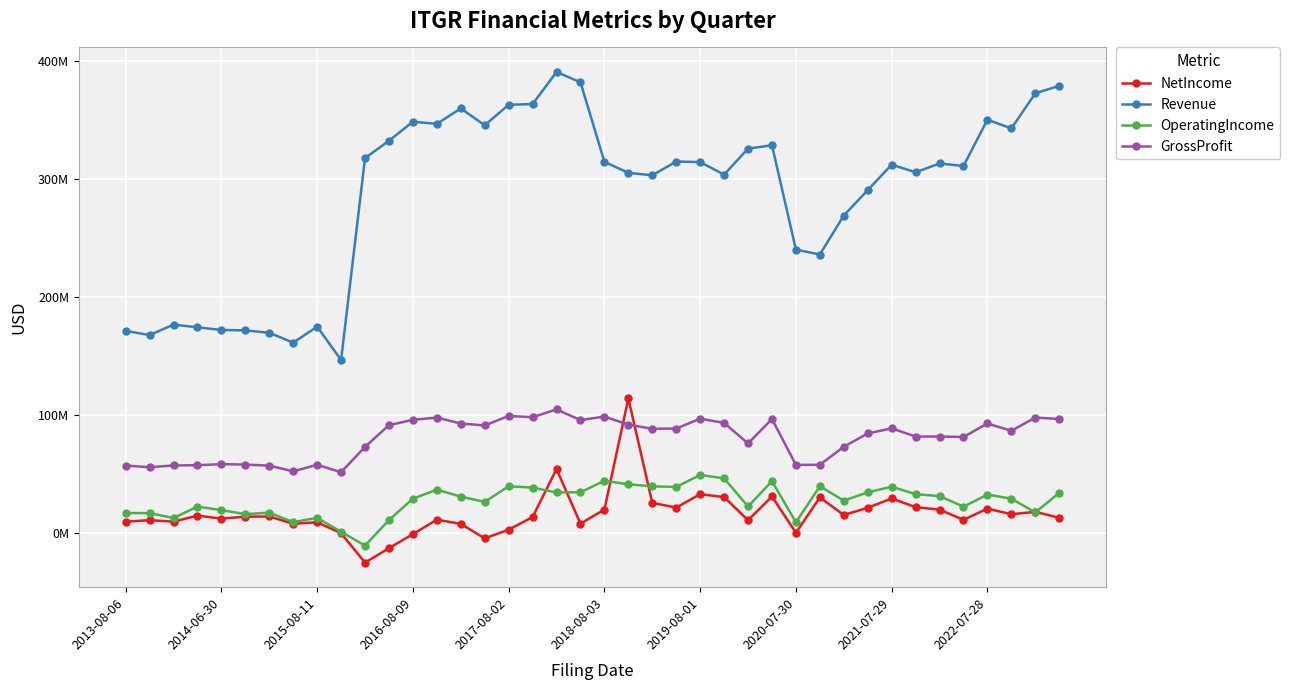

Which series has the largest total across all categories?

Revenue